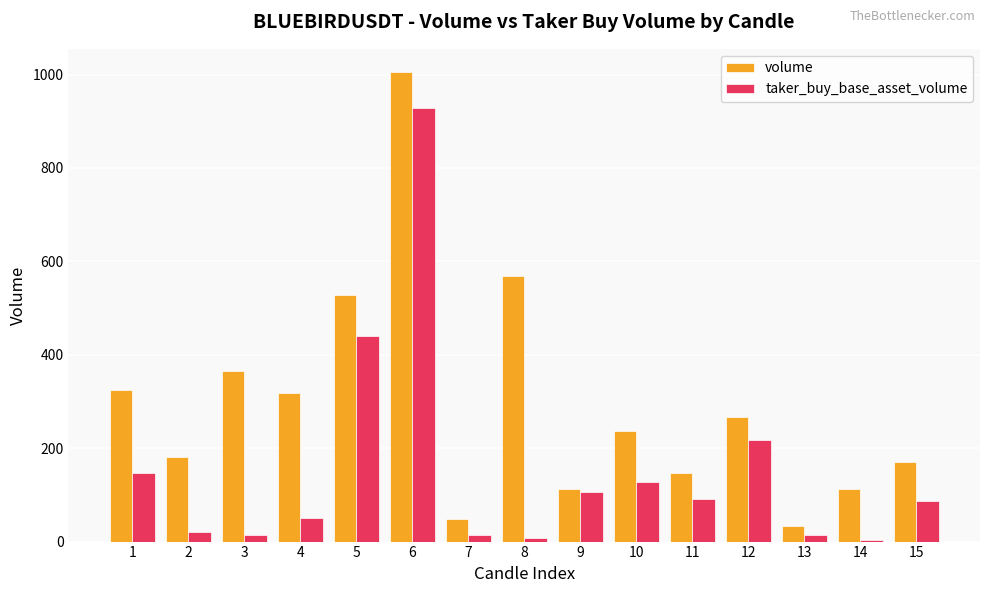

Rank the series by their average value, from lowest to highest.

taker_buy_base_asset_volume, volume